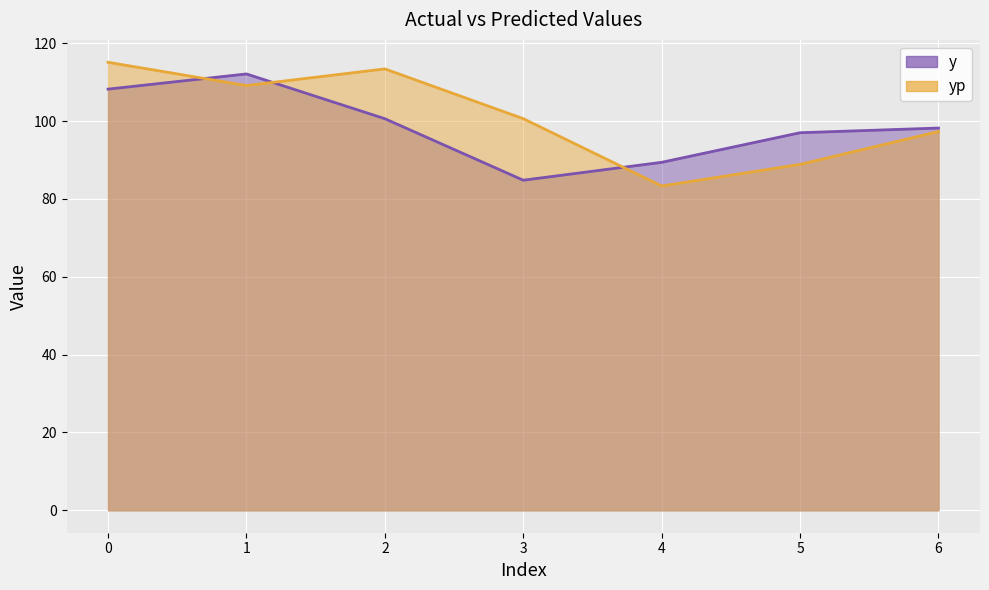

What is the difference between the maximum and second lowest values in the y series?

22.7